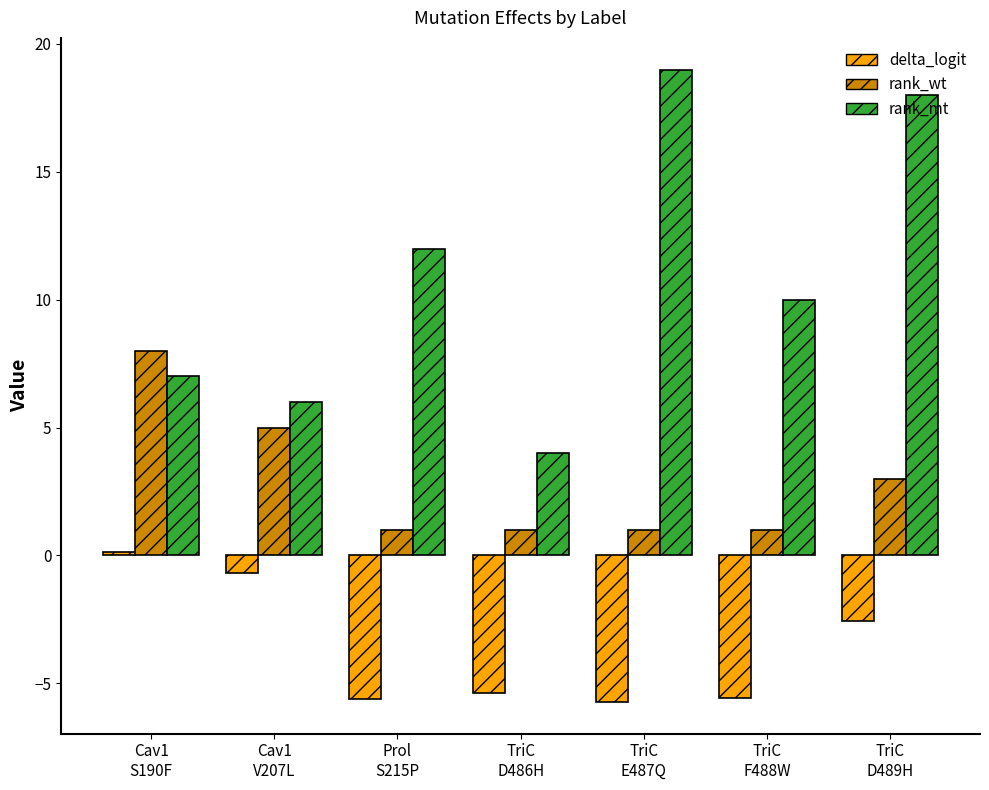

What is the label of the 7th bar from the right?

Cav1
S190F